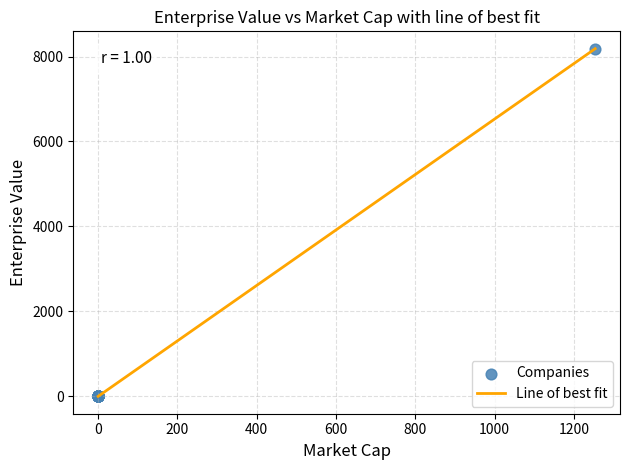

What is the difference between the maximum and minimum values?

8184.5